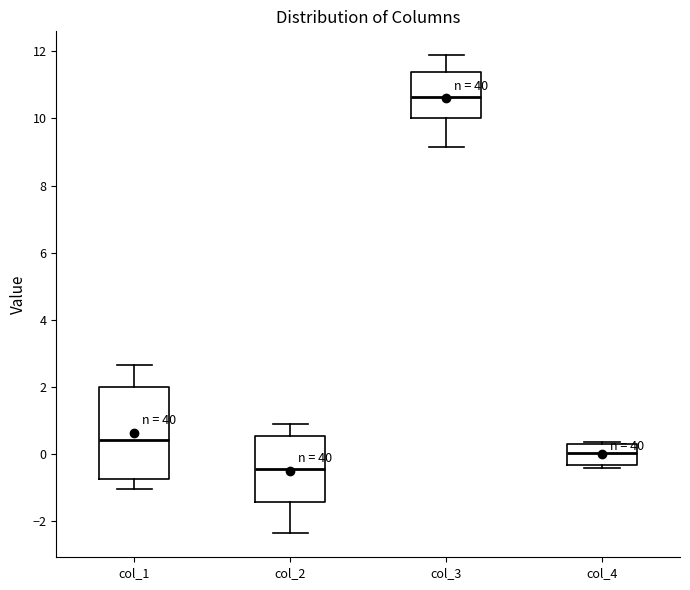

Reading left to right, read every box against the y-axis: the position of its median line, the range the box covers, and the ends of its whiskers. The values are not printed on the chart, so give them approximately, as read against the axis.

col_1: median 0.4, box -0.8 to 2.0, whiskers -1.0 to 2.6
col_2: median -0.4, box -1.4 to 0.6, whiskers -2.4 to 0.8
col_3: median 10.6, box 10.0 to 11.4, whiskers 9.2 to 11.8
col_4: median 0.0, box -0.4 to 0.4, whiskers -0.4 (just below the box's lower edge) to 0.4